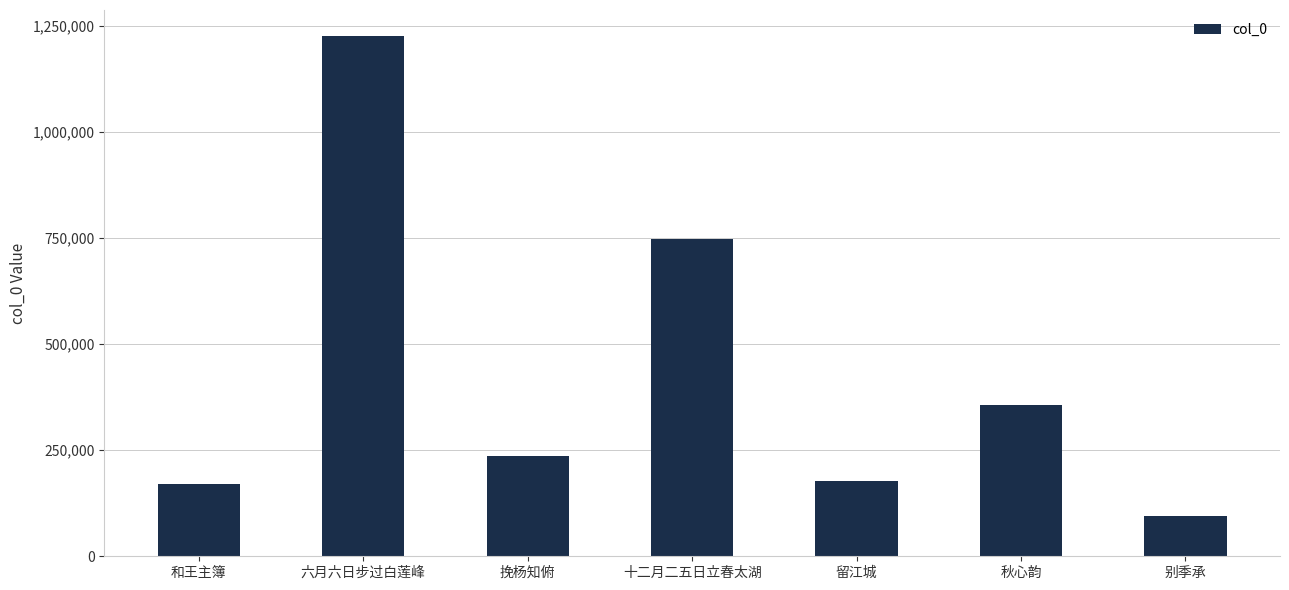

What is the label of the 3rd bar from the left?

挽杨知俯